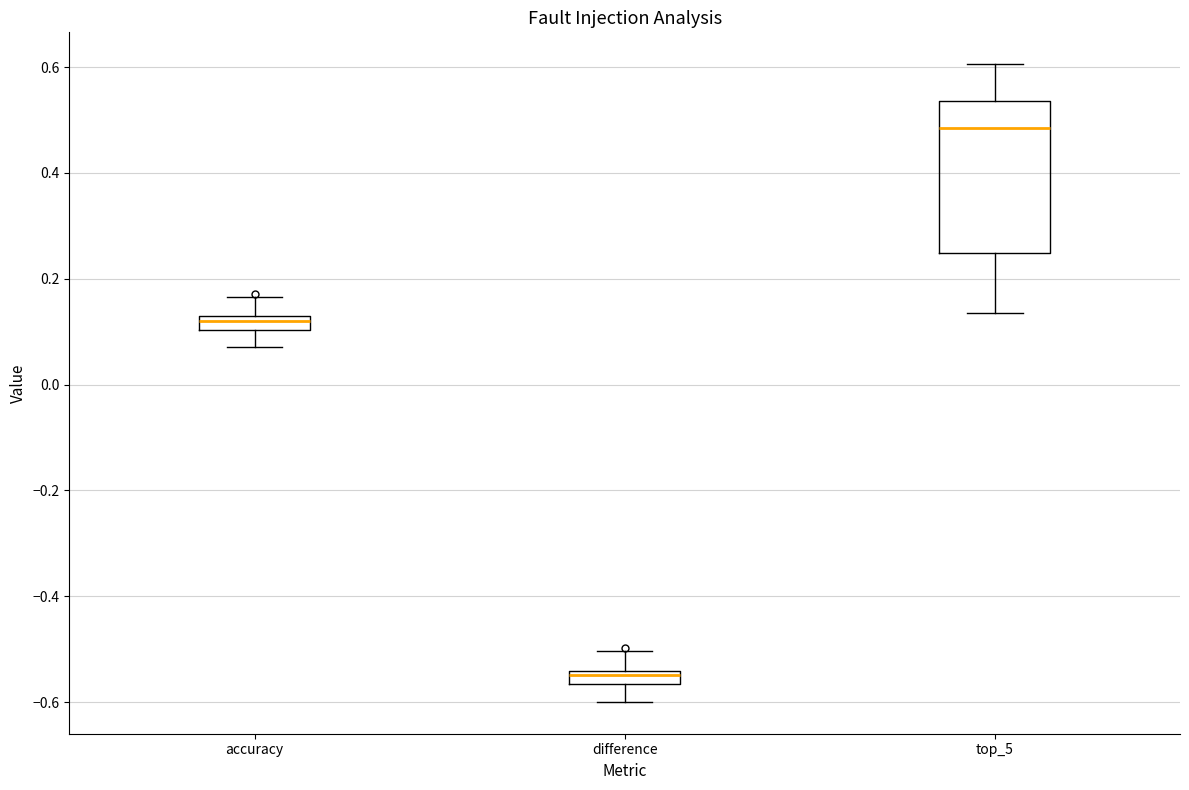

Which box is the tallest, from its lower edge to its upper edge?

top_5